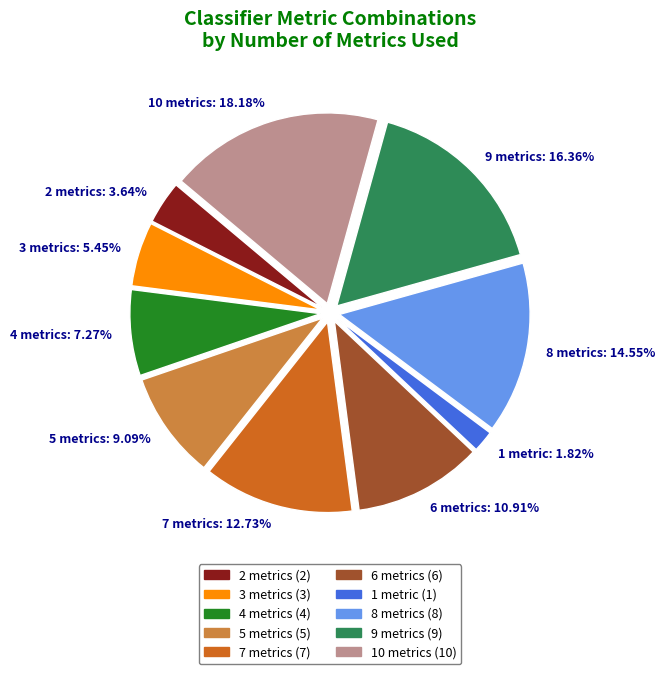

What is the total percentage of 8 metrics and 2 metrics?

18.2%